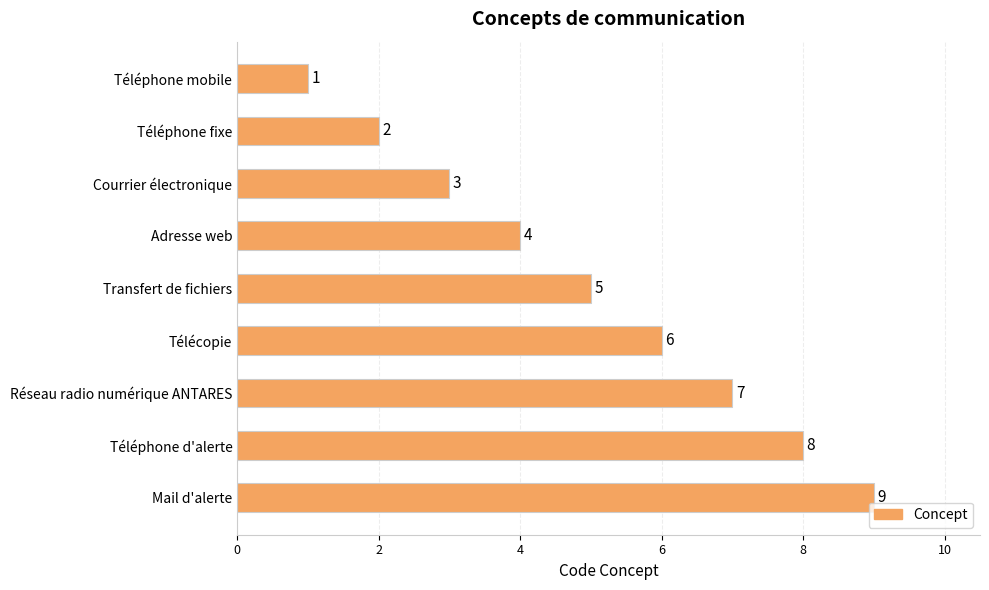

What position from the bottom is Courrier électronique?

7